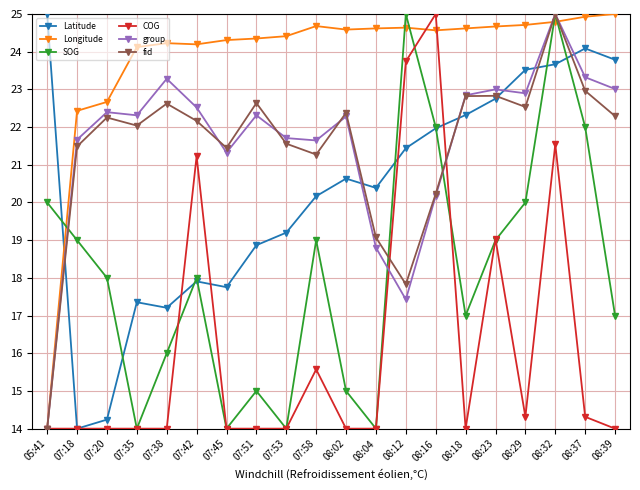

What is the difference between the highest and lowest values at 08:23?

5.7